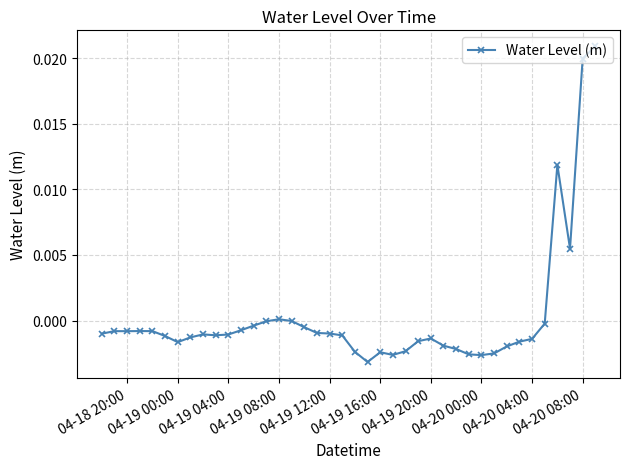

True or false: there are more than 2 points higher than both neighbors.

True